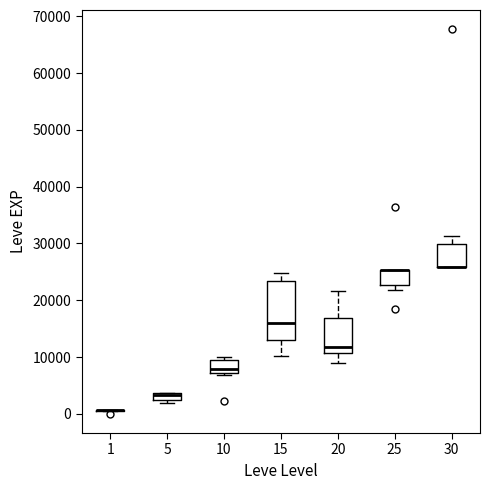

Which box is the tallest, from its lower edge to its upper edge?

15